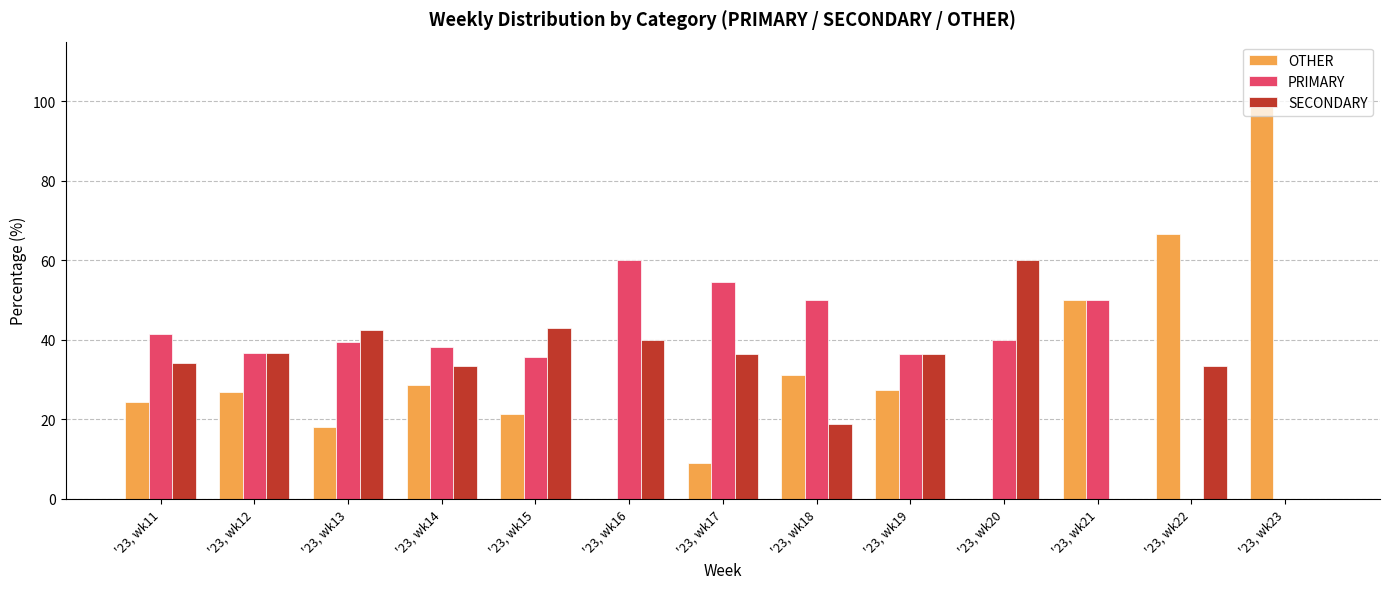

The PRIMARY series shows 25.8 at '23, wk18. True or false?

False